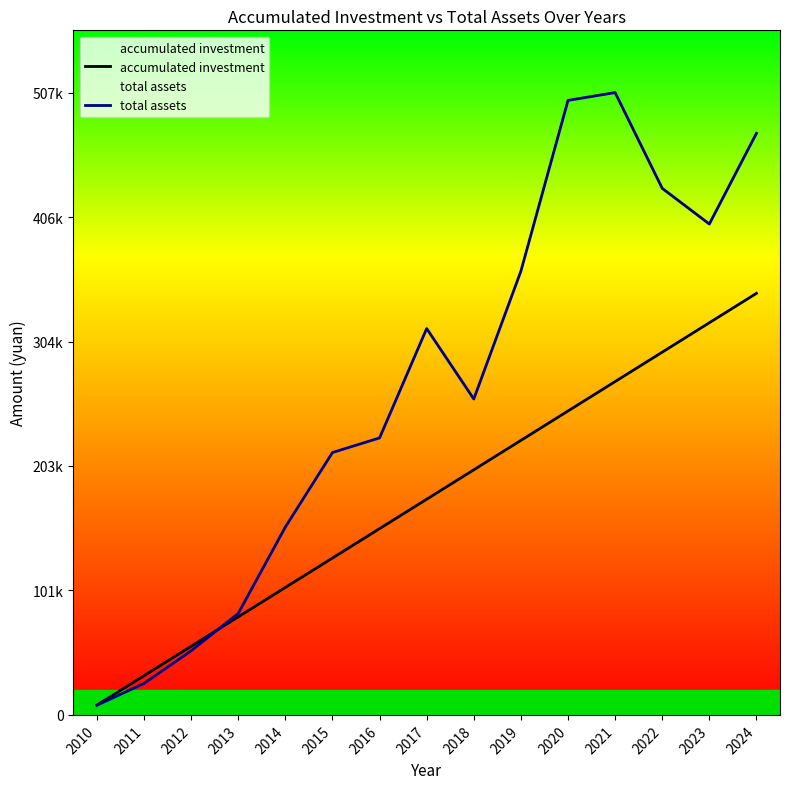

List the labels in order of total assets value, smallest first.

2010, 2011, 2012, 2013, 2014, 2015, 2016, 2018, 2017, 2019, 2023, 2022, 2024, 2020, 2021